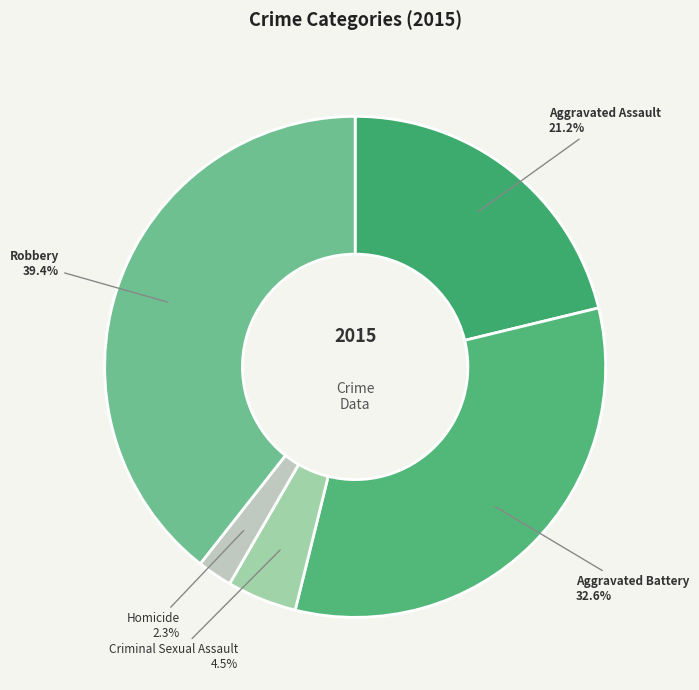

To the nearest percent, what percentage of the pie is Aggravated Battery?

33%